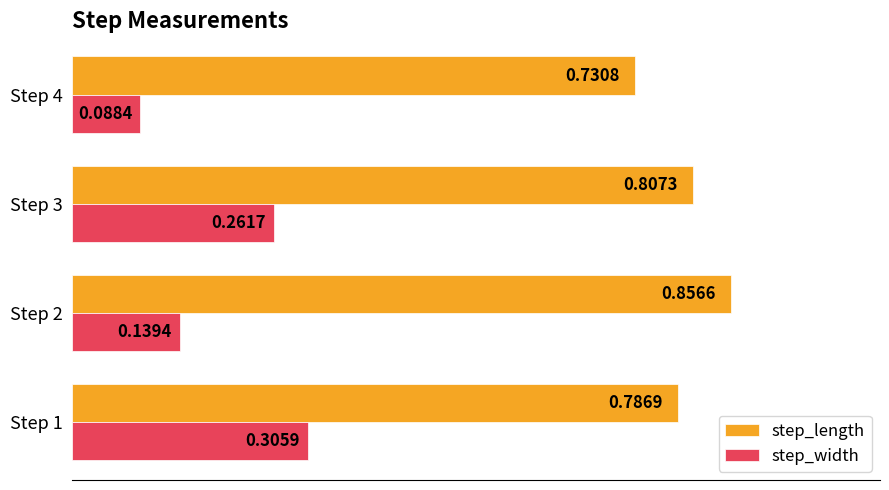

What is the sum of the step_width values at Step 1 and Step 2?

0.4